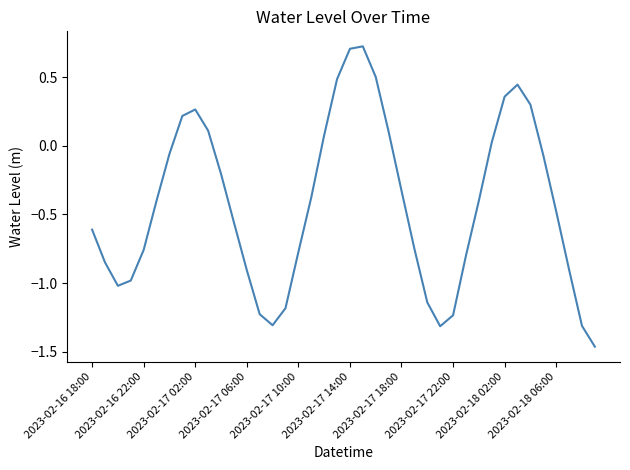

What is the greatest value displayed?

0.7